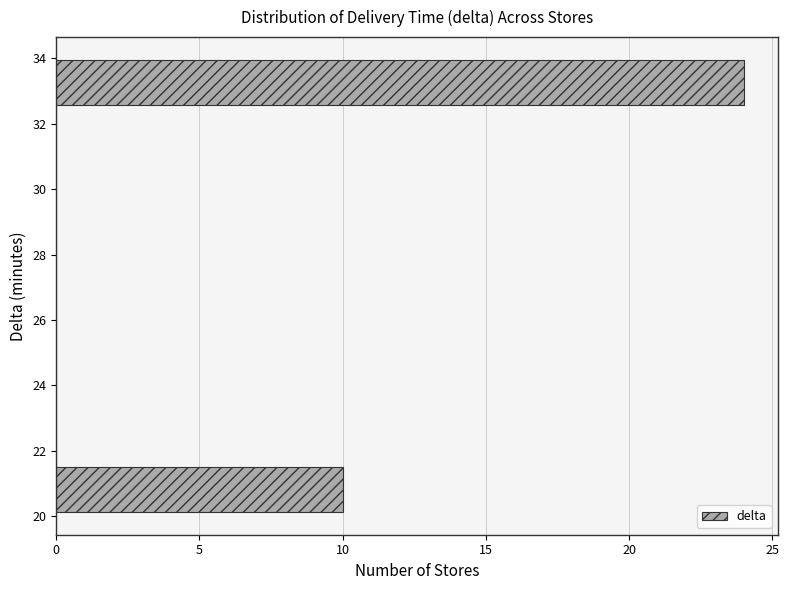

What is the length of the bar covering 32.6 to 34.0 on the y-axis? Neither the bar edges nor the lengths are printed on the chart, so give them approximately, as read against the axes.

24